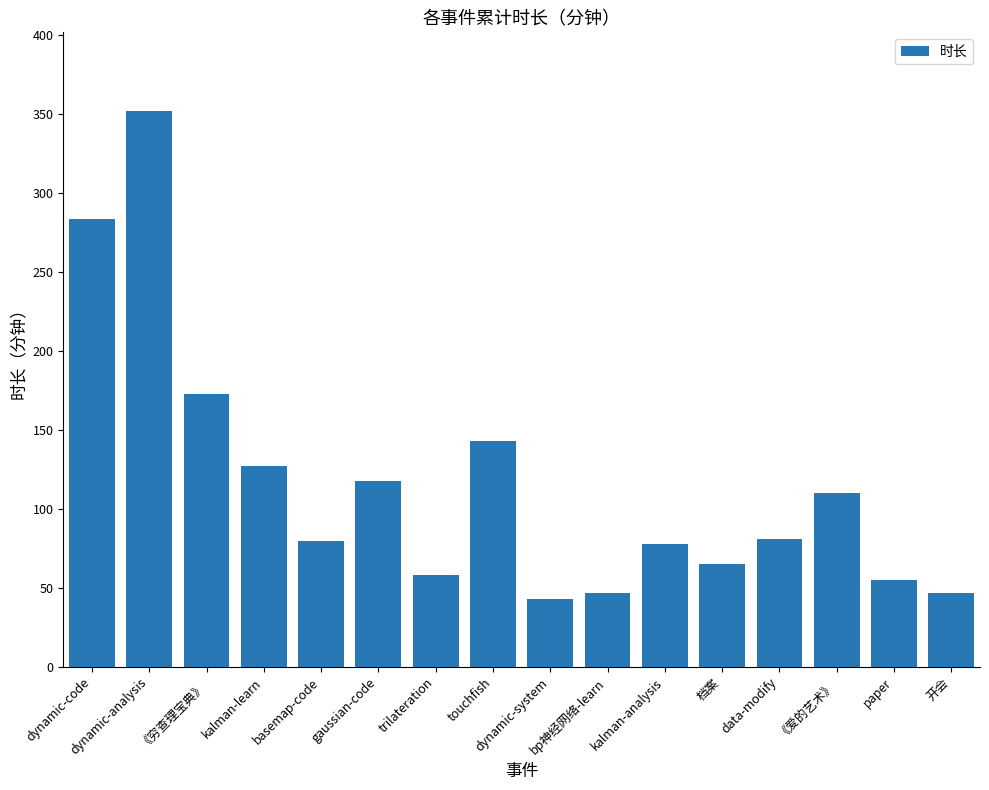

What is the change in value from basemap-code to 档案?

-15